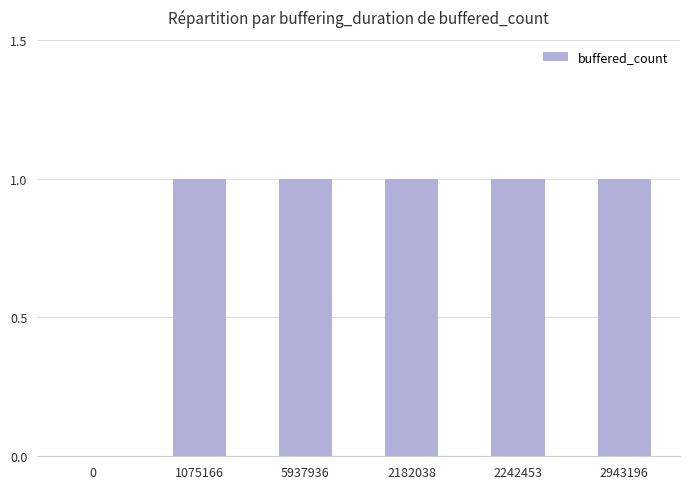

Reading left to right, list all the values displayed in this chart.

0	1	1	1	1	1